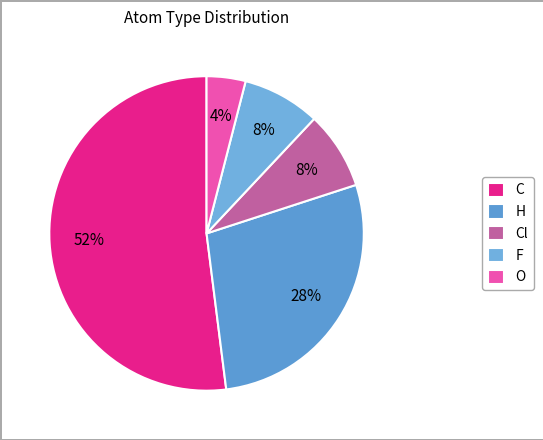

Do Cl and F together represent more than half of the pie?

No